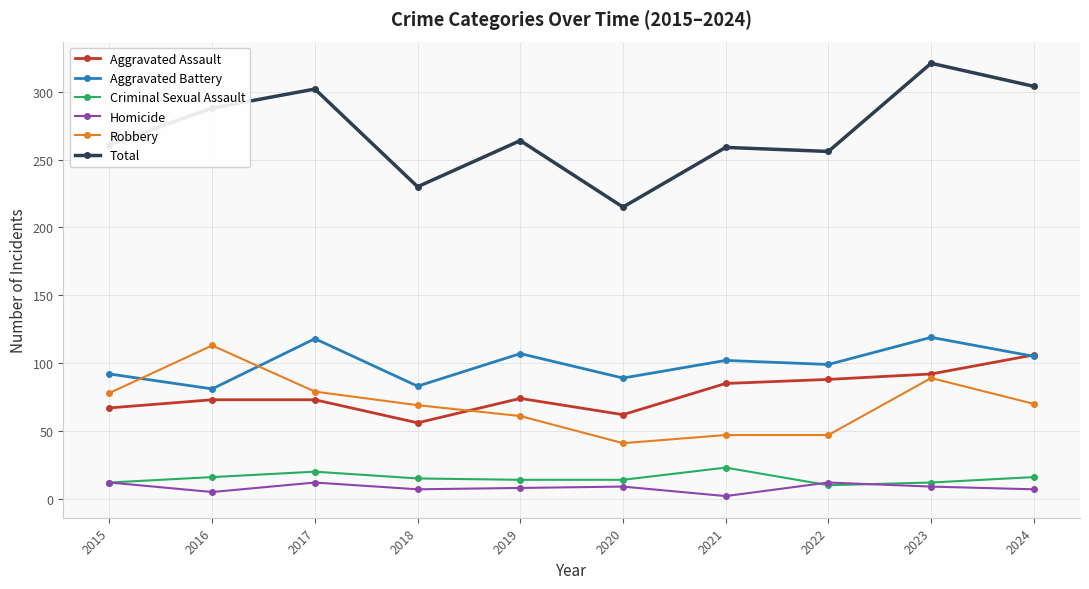

Read the Criminal Sexual Assault value at 2023, to the nearest 5.

10